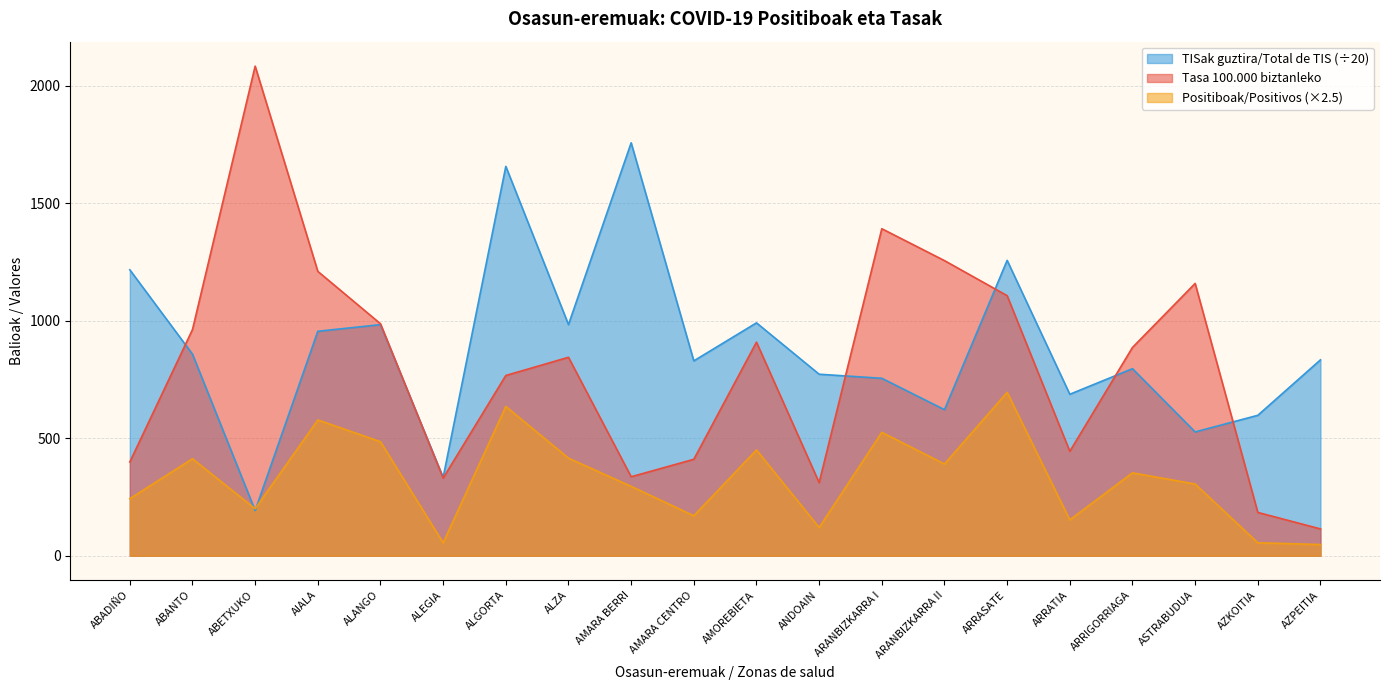

What is the approximate value of TISak guztira/Total de TIS at ANDOAIN?

772.1